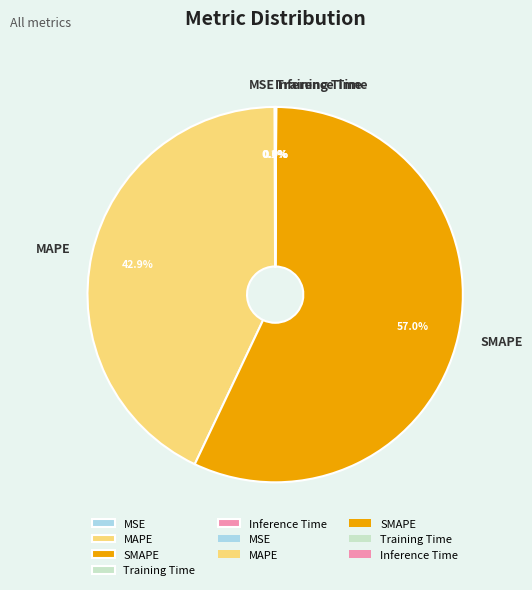

Is it true that MAPE is 57% of the pie?

False